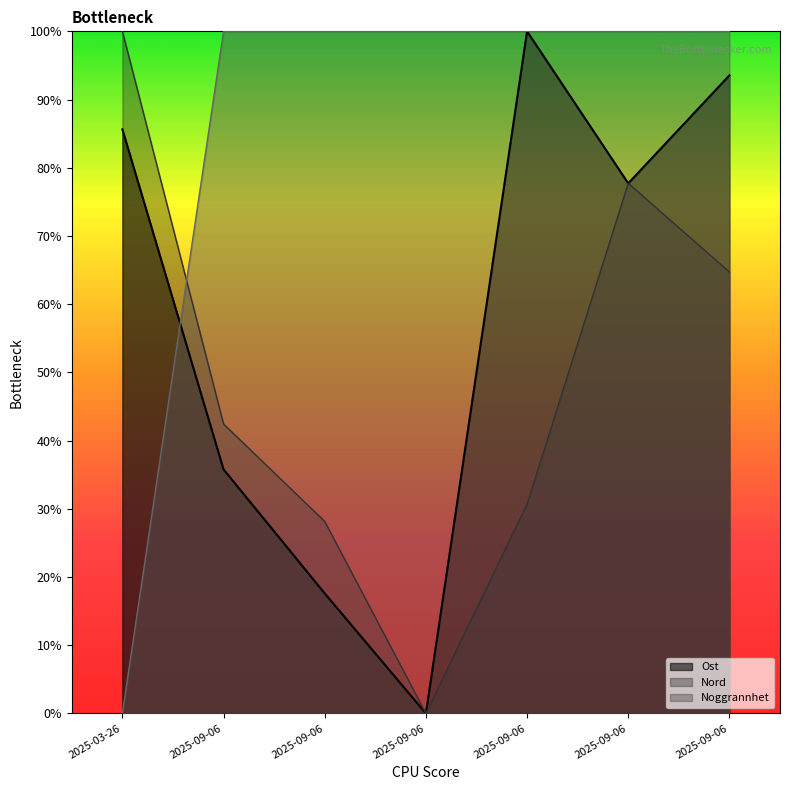

Between 2025-09-06 14:35 and 2025-09-06 14:10, which series saw the biggest shift?

Ost